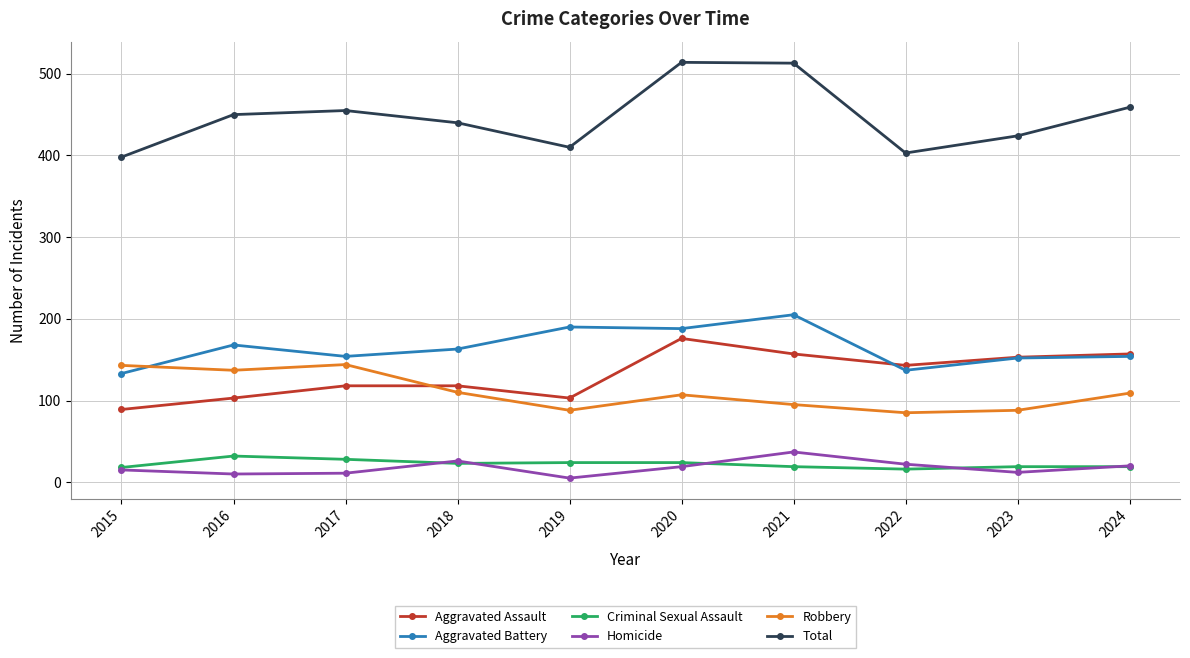

In Total, how many points are higher than both neighbors (excluding endpoints)?

2